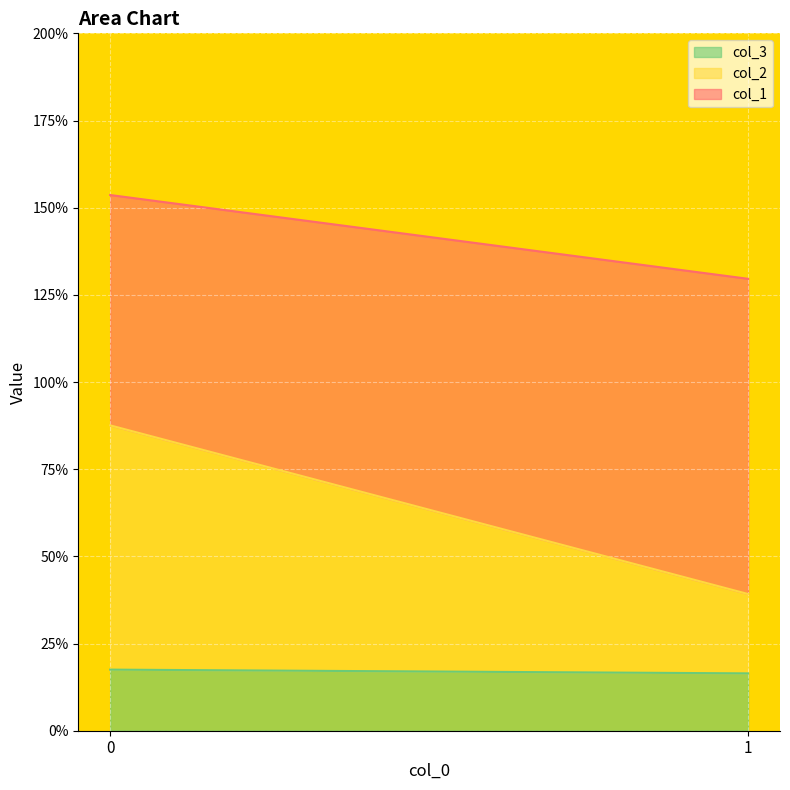

Rank the series by their maximum value, from highest to lowest.

col_1, col_2, col_3